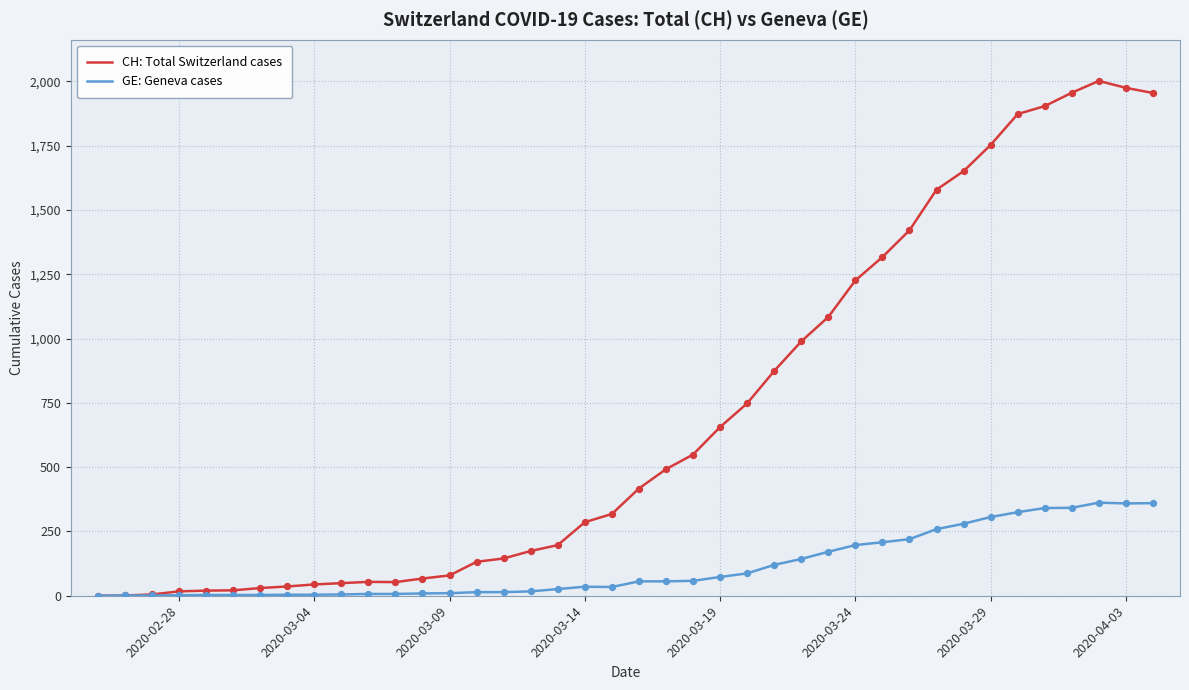

Which series has the largest range (max minus min)?

CH: Total Switzerland cases